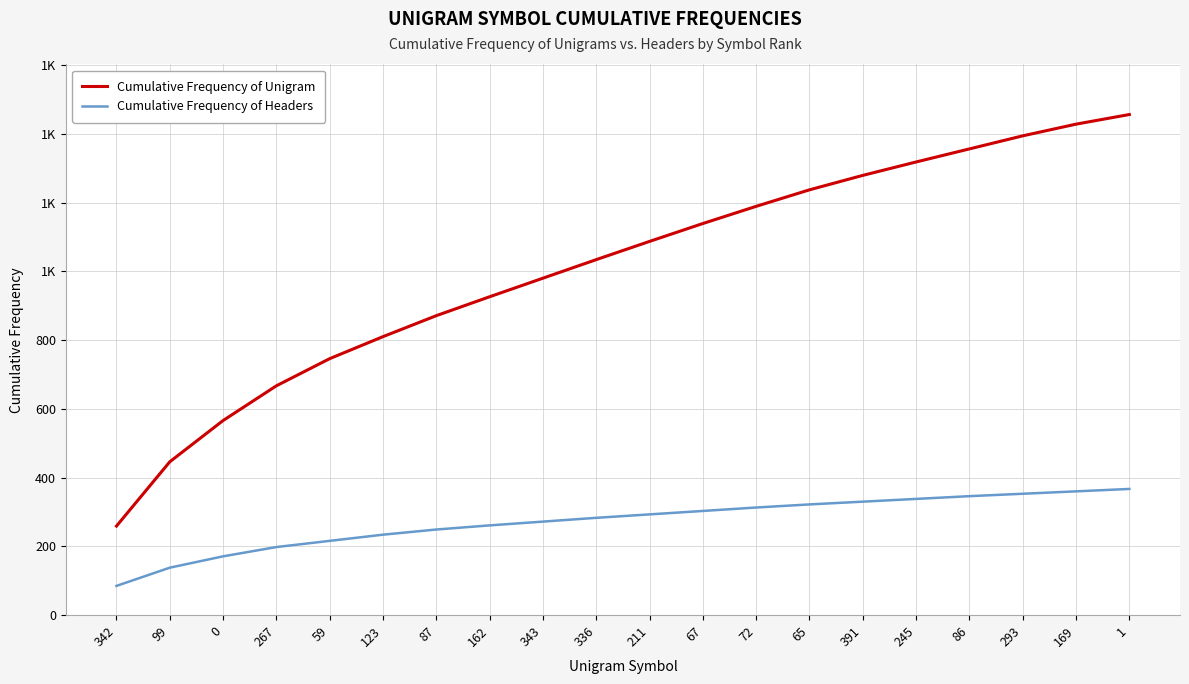

What is the total value across all series at 391?

1609